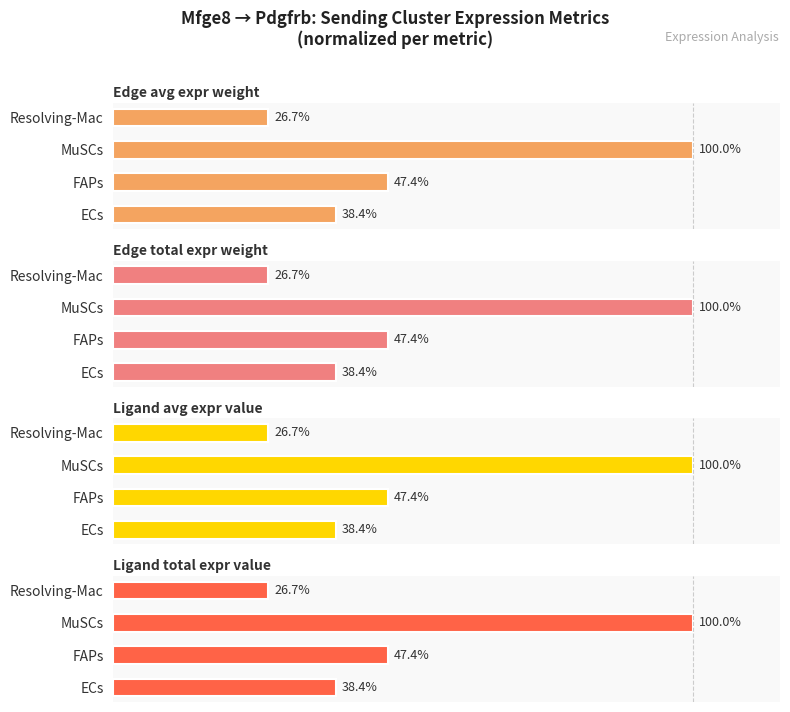

Which series has the widest spread of values?

Ligand total expr value